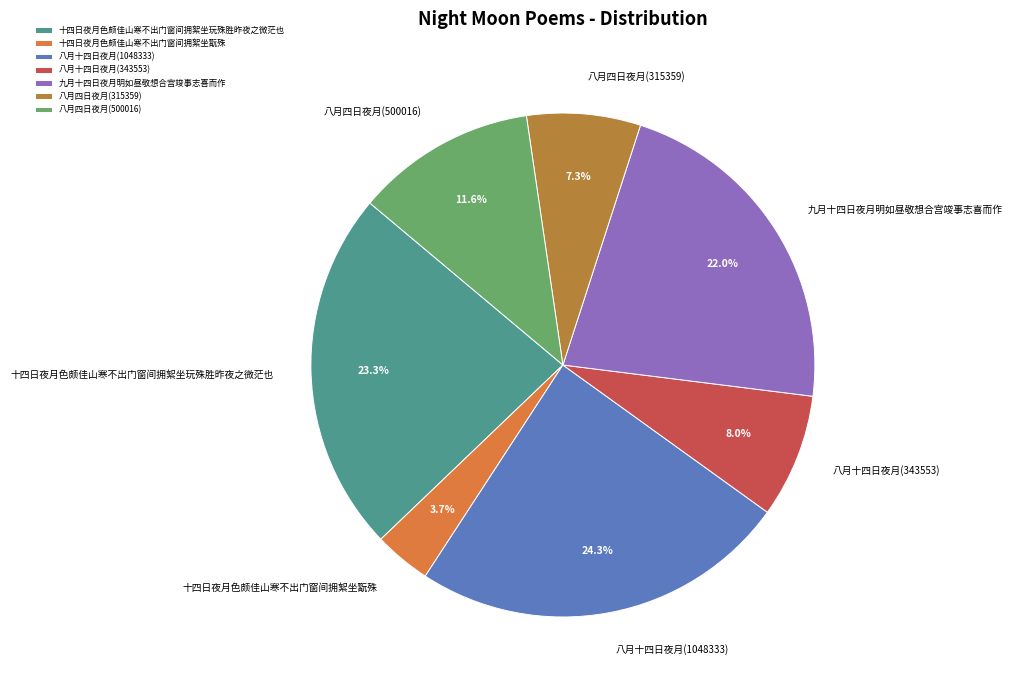

True or false: 九月十四日夜月明如昼敬想合宫竣事志喜而作 accounts for 13% of the total.

False